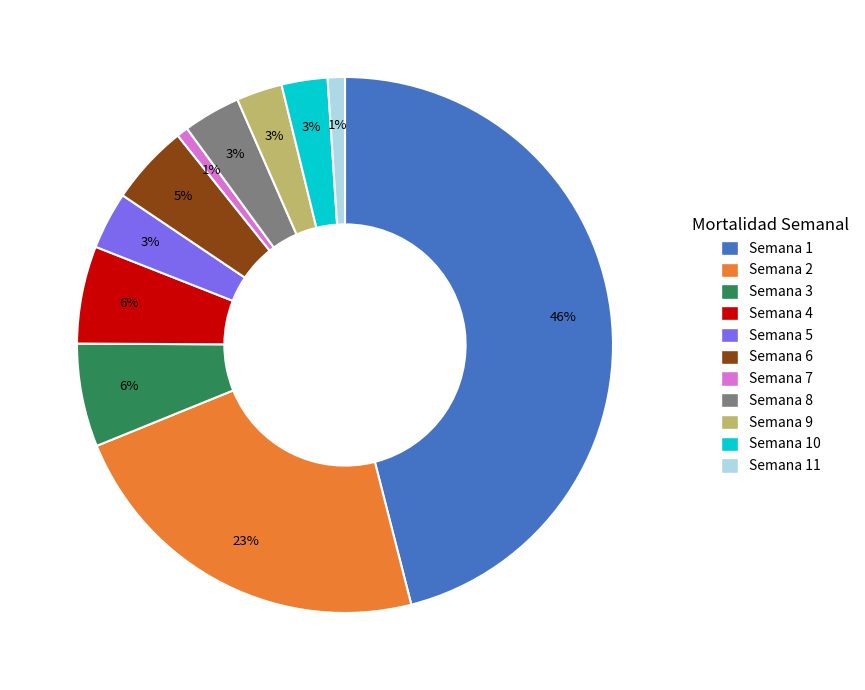

Is it true that Semana 9 is 16% of the pie?

False